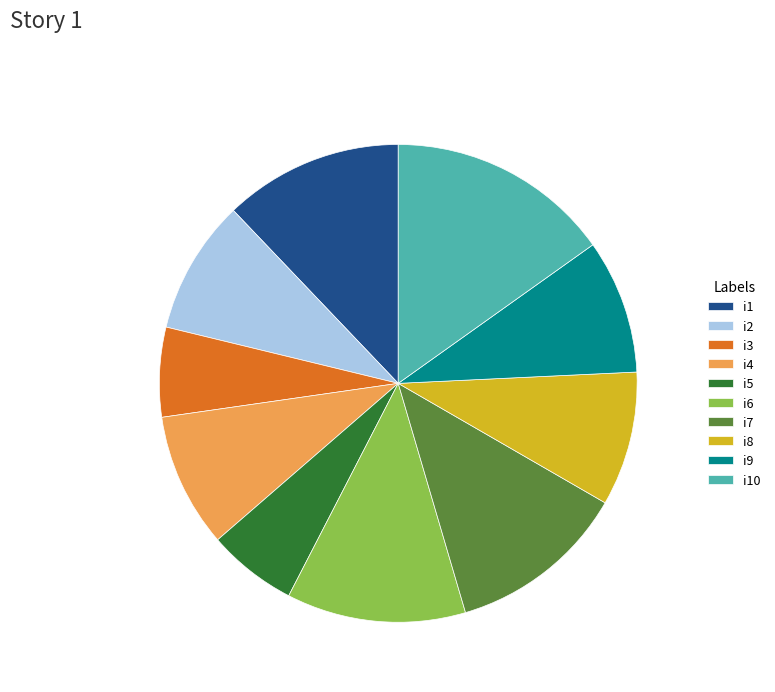

Which has a higher value, i5 or i7?

i7